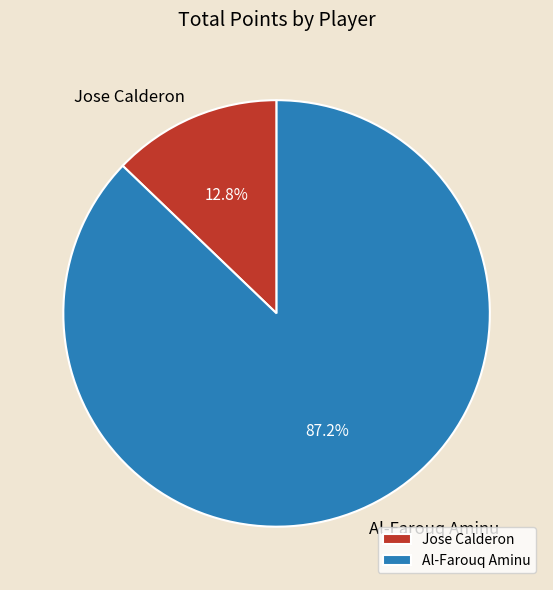

What is the ratio of the value at Al-Farouq Aminu to the value at Jose Calderon?

6.8